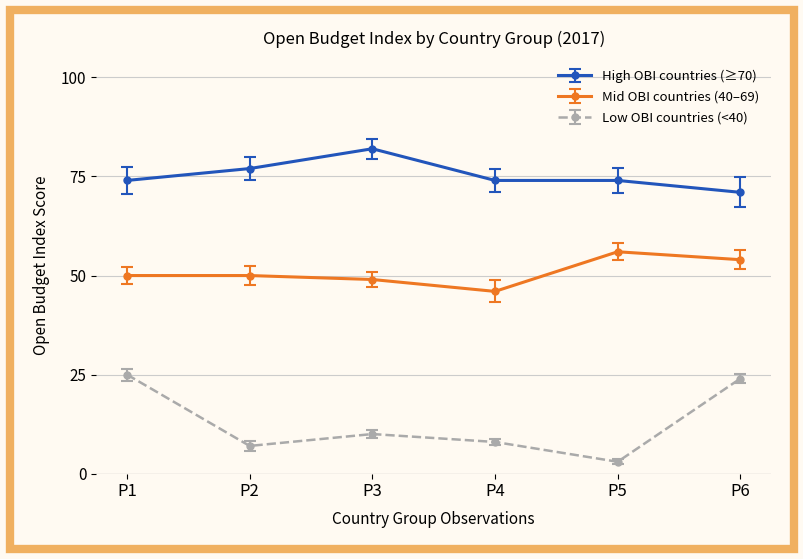

At how many categories does at least one series exceed 45?

6